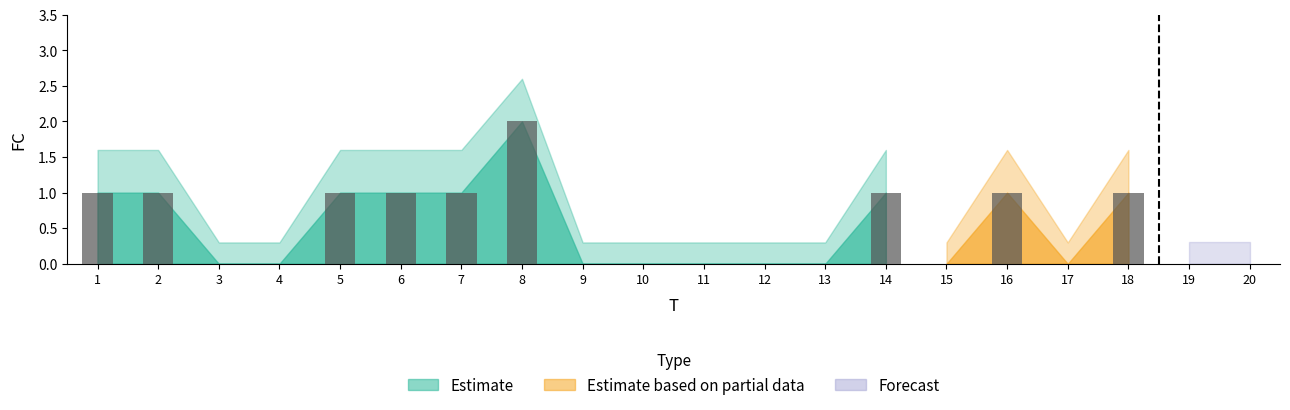

True or false: the data shows -1 at 9.

False